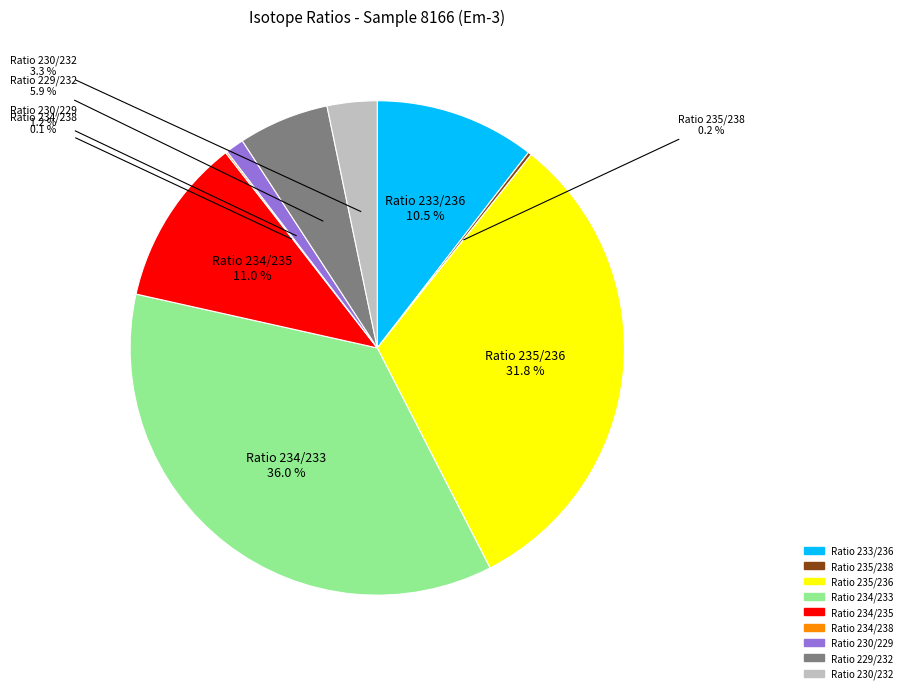

Does Ratio 233/236 account for over 50% of the chart?

No